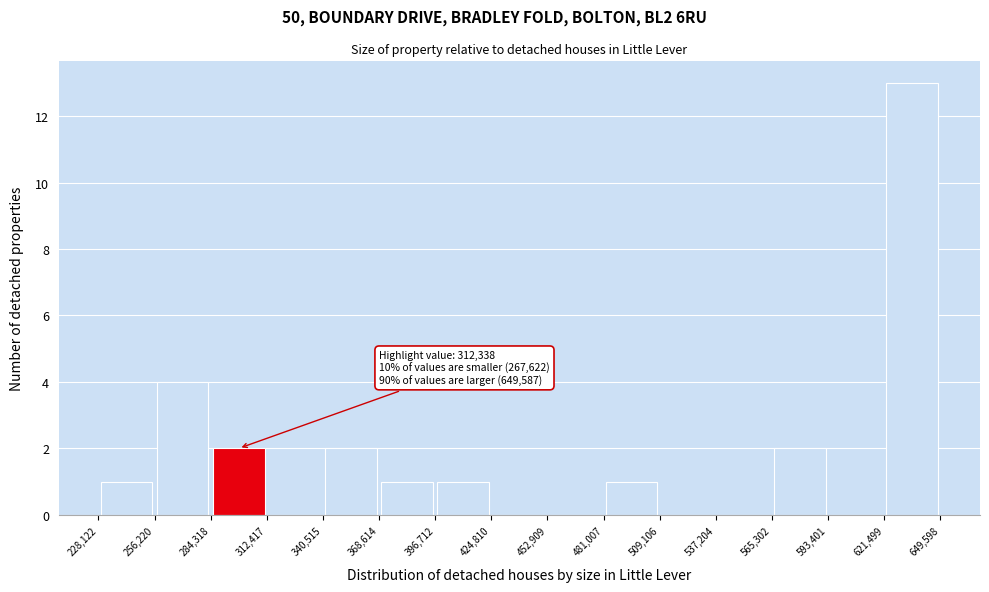

Which range on the x-axis has the tallest bar?

621,499 to 649,598